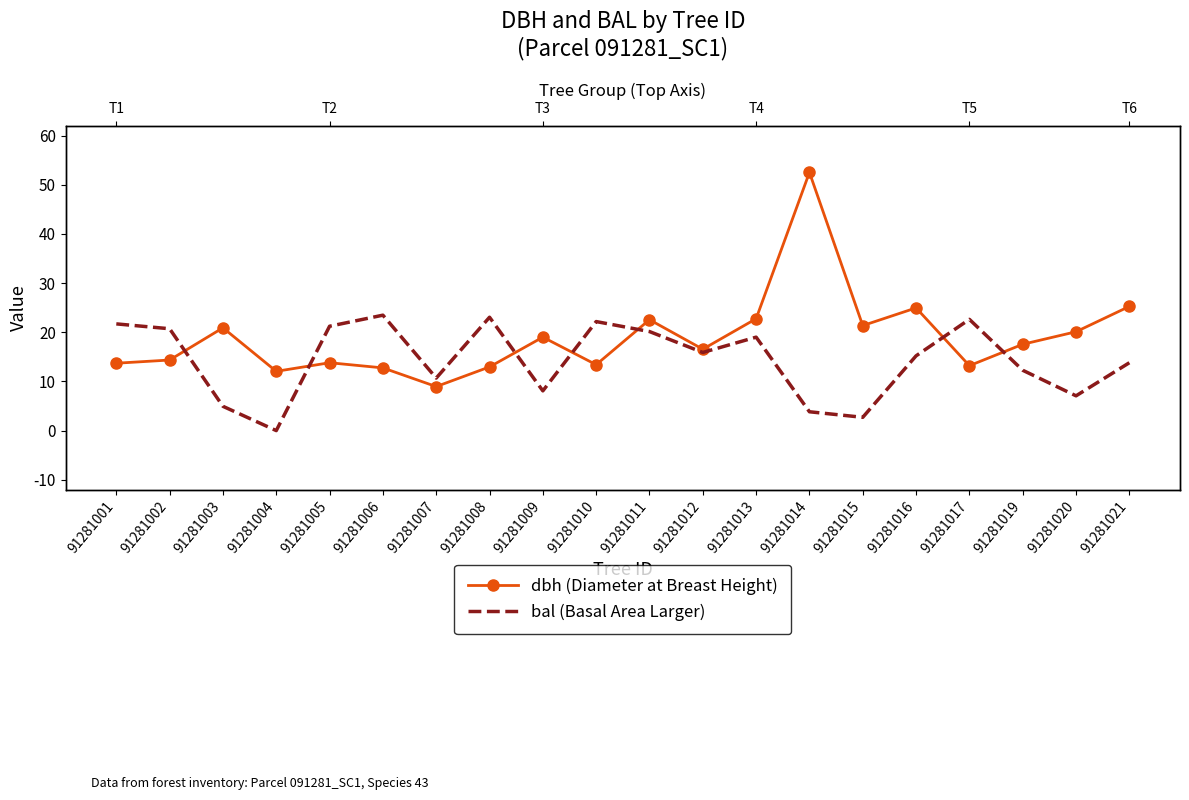

Reading left to right, transcribe all the data shown in this chart.

dbh (Diameter at Breast Height): 91281001=13.7	91281002=14.3	91281003=20.9	91281004=12.1	91281005=13.8	91281006=12.8	91281007=8.9	91281008=12.9	91281009=19.0	91281010=13.4	91281011=22.6	91281012=16.6	91281013=22.8	91281014=52.5	91281015=21.4	91281016=24.9	91281017=13.2	91281019=17.6	91281020=20.1	91281021=25.2
bal (Basal Area Larger): 91281001=21.7	91281002=20.7	91281003=4.9	91281004=0.0	91281005=21.2	91281006=23.5	91281007=10.7	91281008=23.1	91281009=8.1	91281010=22.2	91281011=20.1	91281012=15.9	91281013=19.0	91281014=3.8	91281015=2.7	91281016=15.2	91281017=22.6	91281019=12.3	91281020=7.1	91281021=13.8